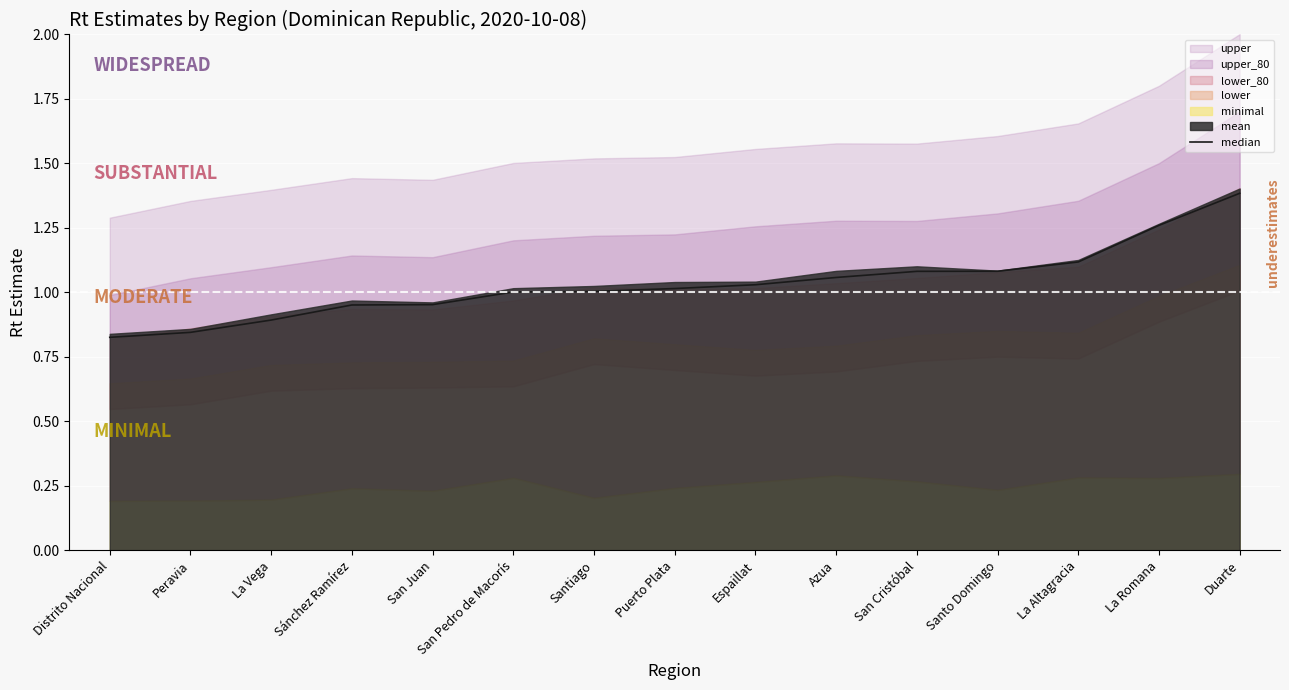

Reading left to right, what are all the values shown in this chart?

0.8	0.8	0.9	1.0	1.0	1.0	1.0	1.0	1.0	1.1	1.1	1.1	1.1	1.3	1.4